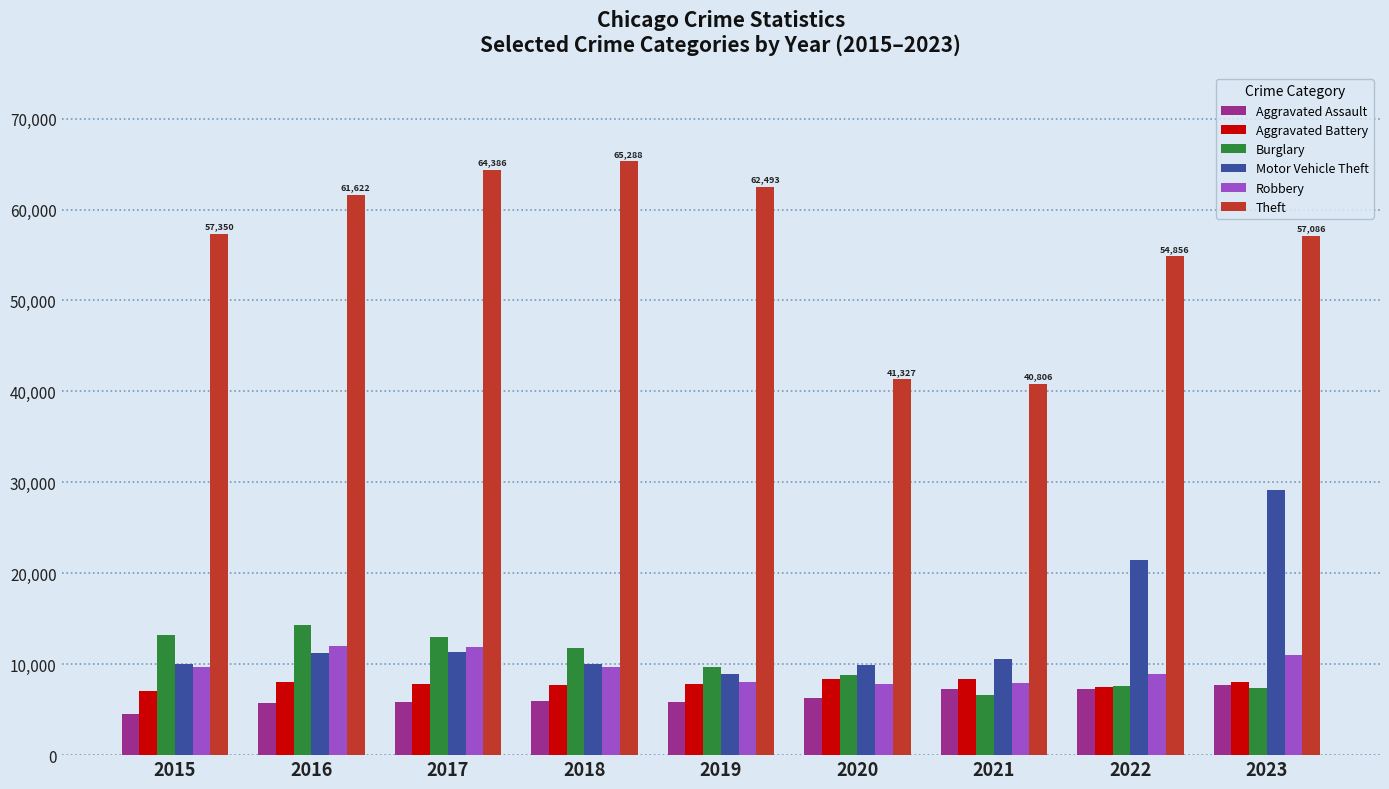

The Theft series shows 65288 at 2018. True or false?

True